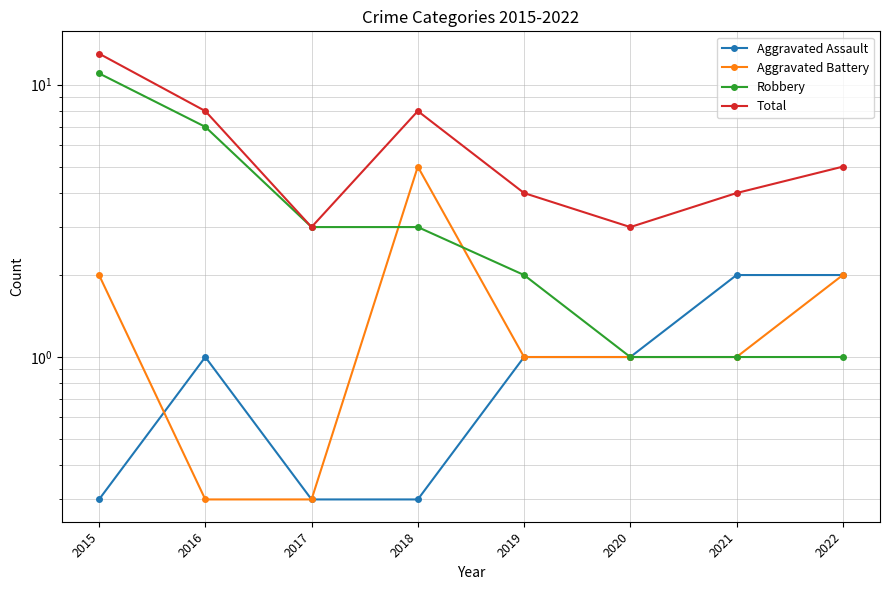

What is the value of the Aggravated Assault point at the 7th from the left?

2.0